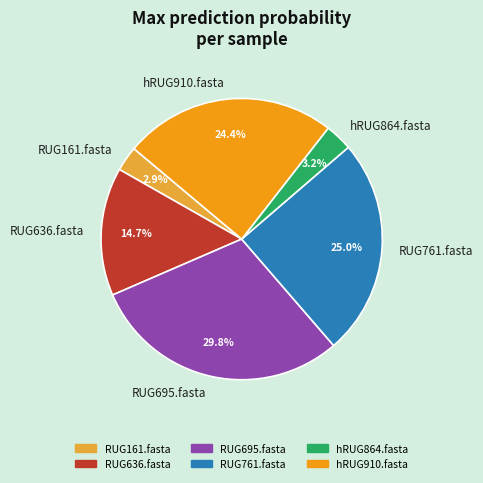

Which category has the biggest portion of the pie?

RUG695.fasta